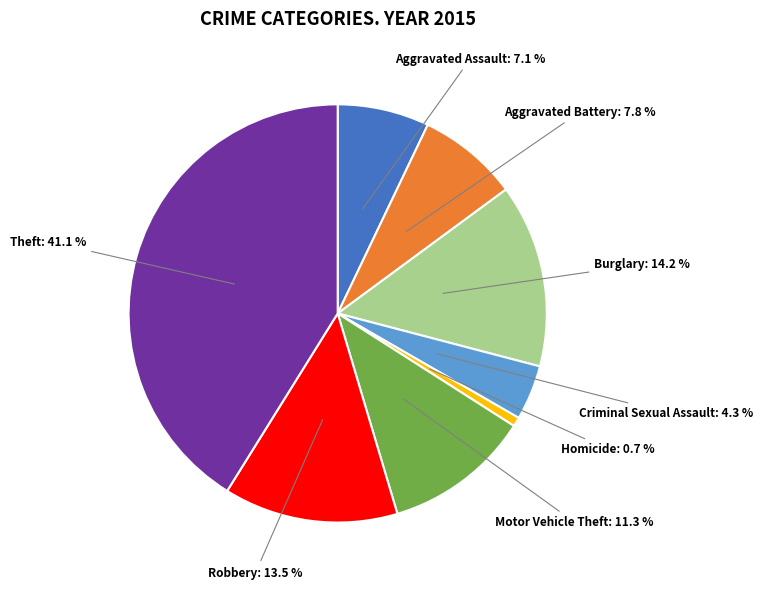

To the nearest percent, what is the difference between the largest and smallest slice percentages?

40%